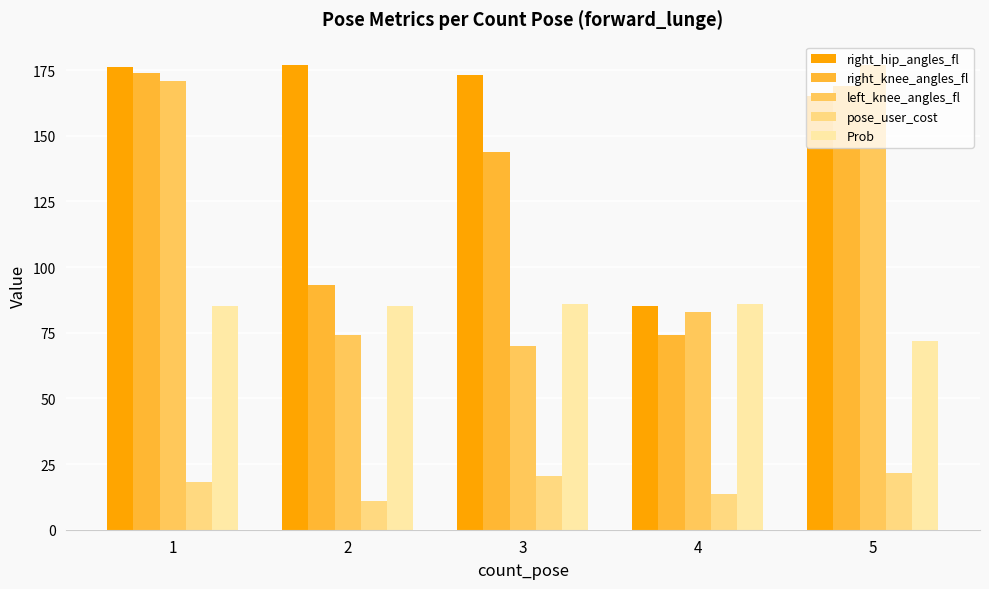

What is the minimum value shown in the chart?

11.1